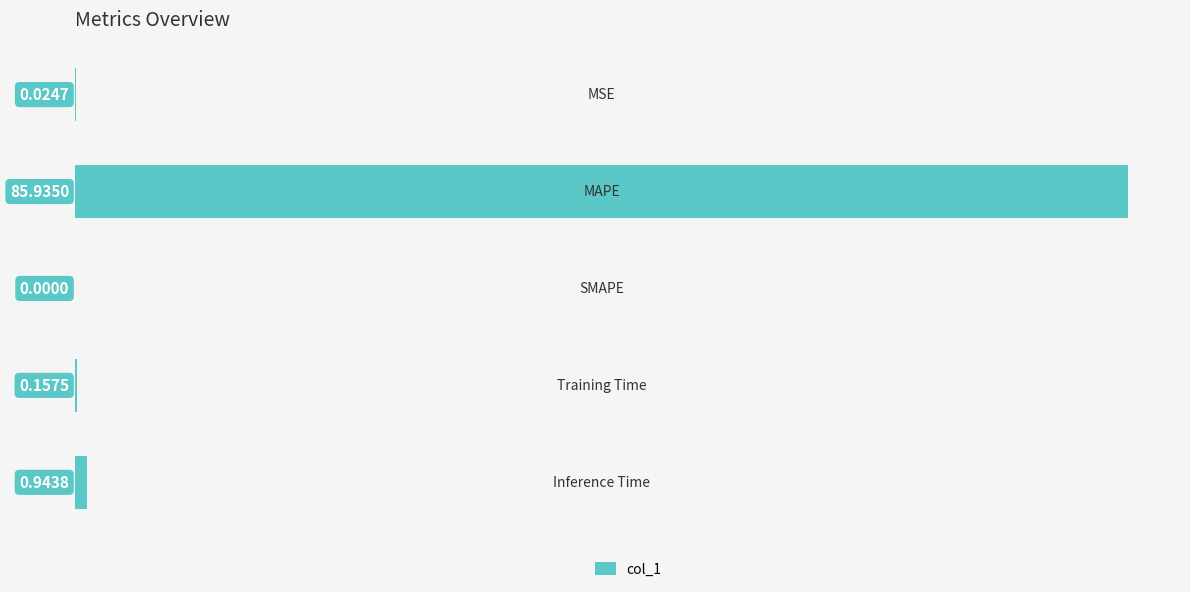

What is the sum of all values?

87.1